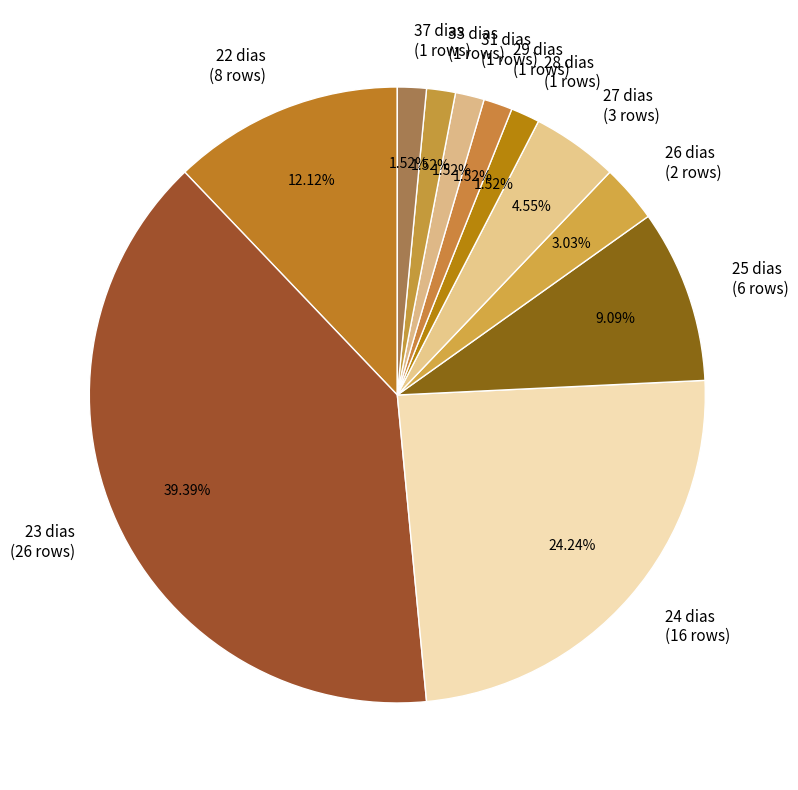

To the nearest percent, what is the average slice percentage?

9%